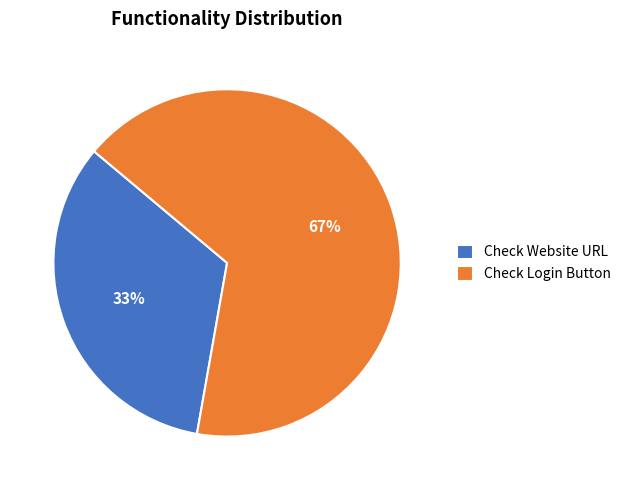

Between Check Login Button and Check Website URL, which is larger?

Check Login Button